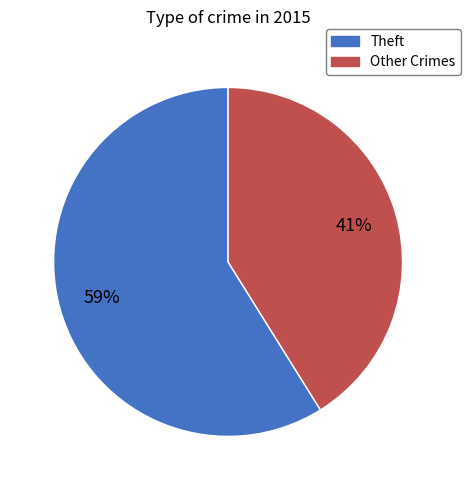

Count the number of slices in the pie.

2